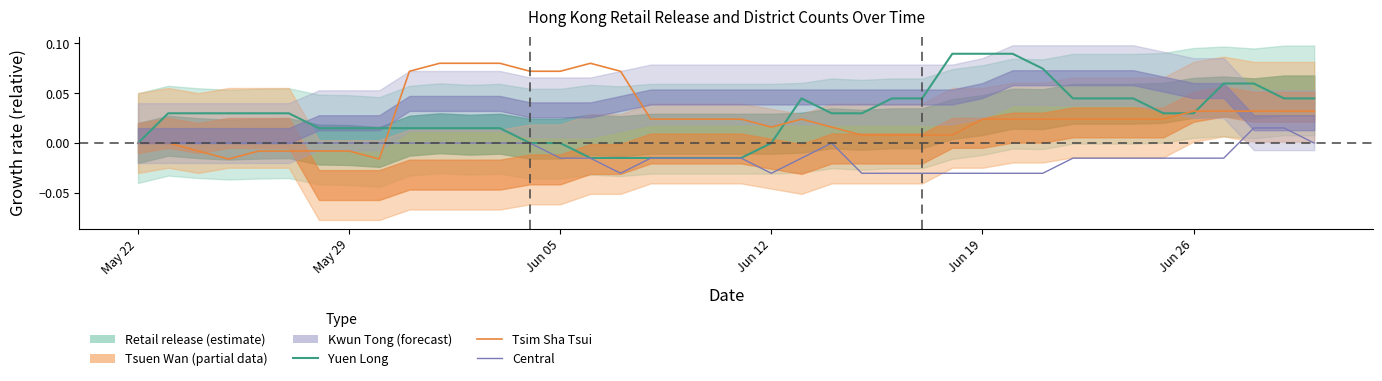

How many Yuen Long values are between 0 and 1?

34